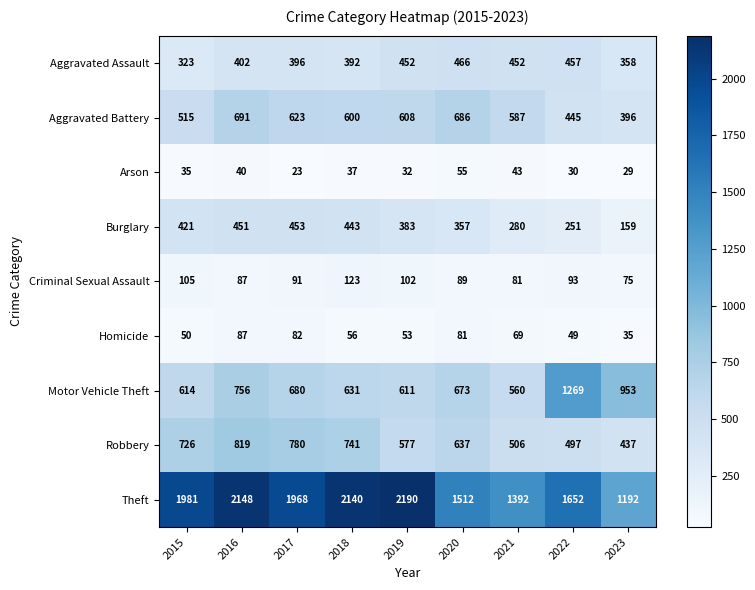

Which series has the largest total across all categories?

Theft